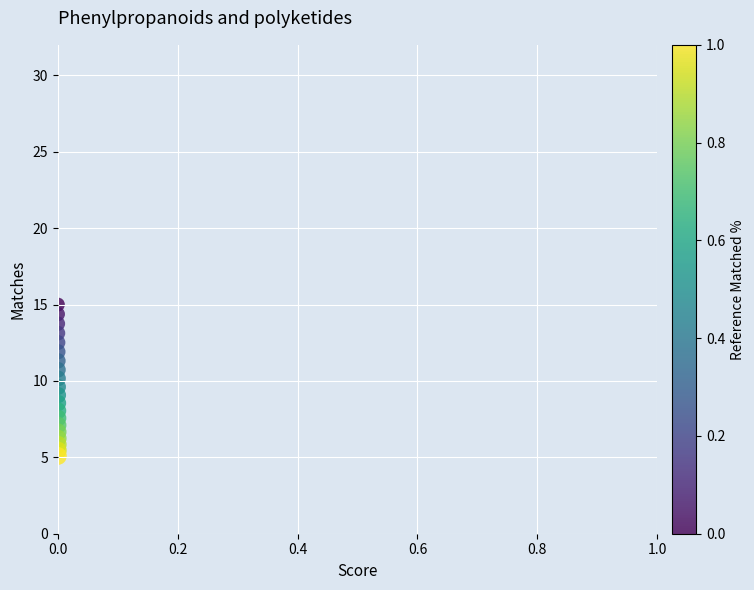

What is the range of Y values (max minus min)?

9.9